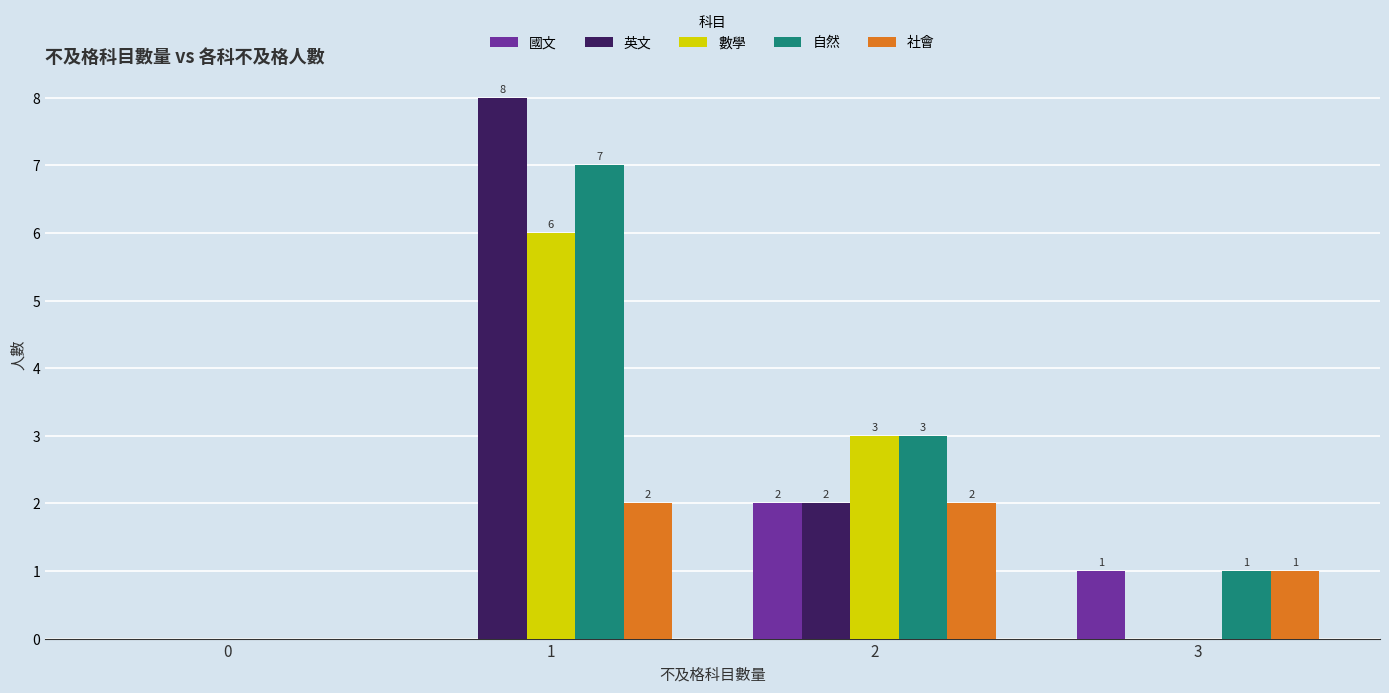

Reading left to right, extract all data points from this chart.

國文: 0	0	2	1
英文: 0	8	2	0
數學: 0	6	3	0
自然: 0	7	3	1
社會: 0	2	2	1